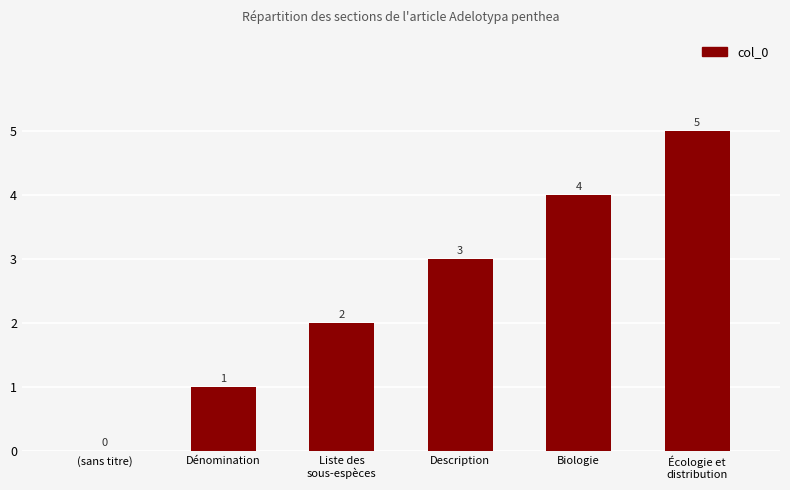

Reading left to right, what are all the values shown in this chart?

0	1	2	3	4	5